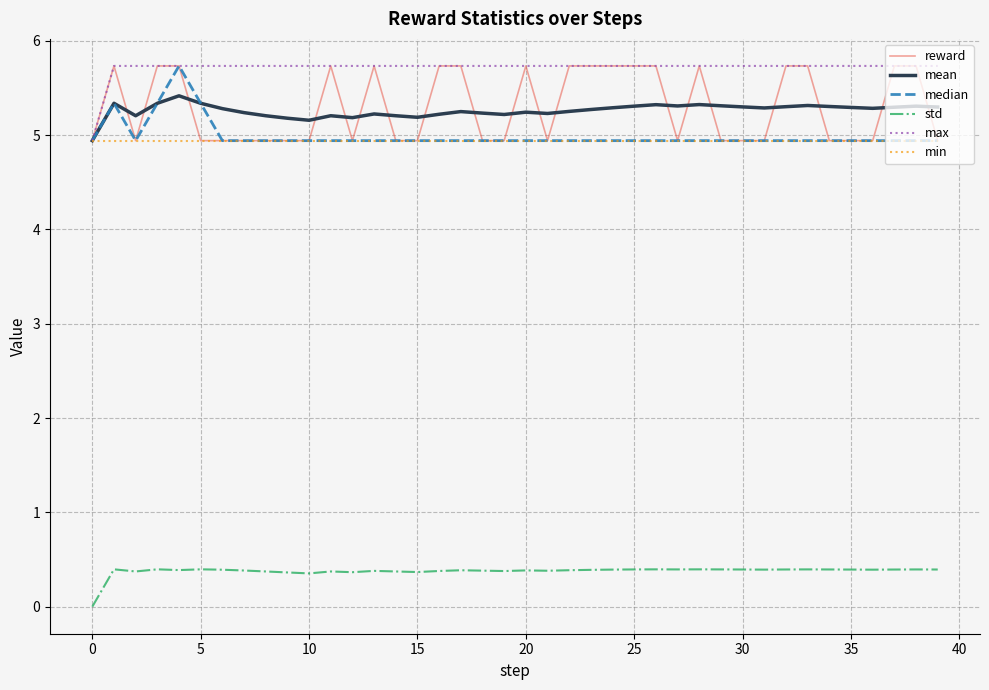

True or false: std has more than 2 interior local peaks.

True